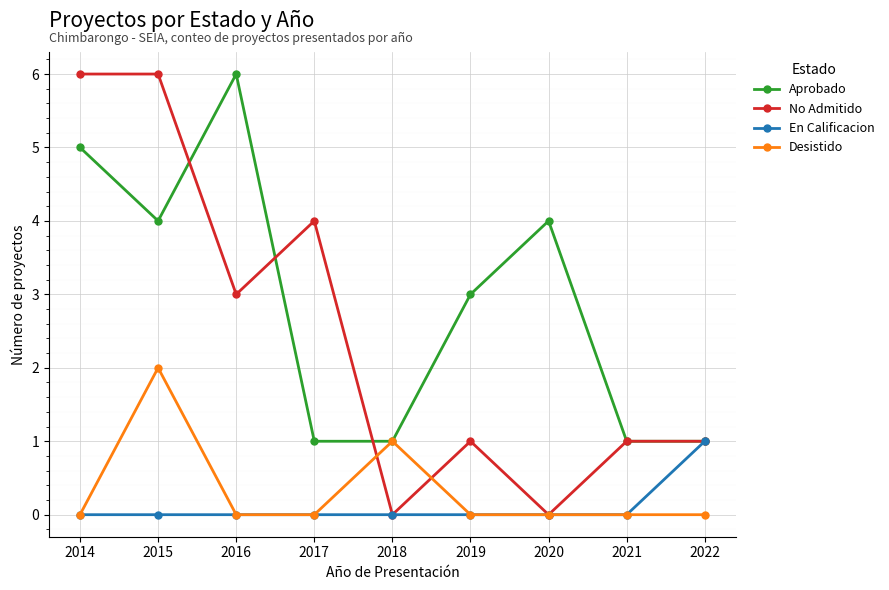

Is the value of Desistido at 2014 greater than the value of No Admitido at 2014?

No